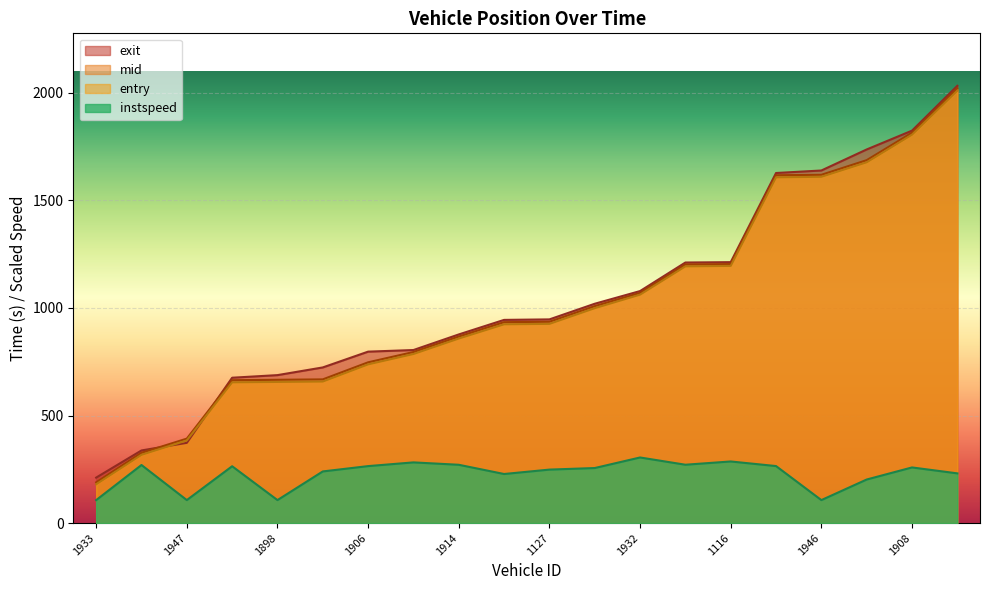

Does the chart display data point markers on the line(s)?

No